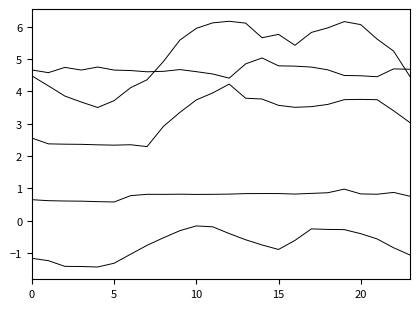

Is this an area chart (filled region under the line)?

No